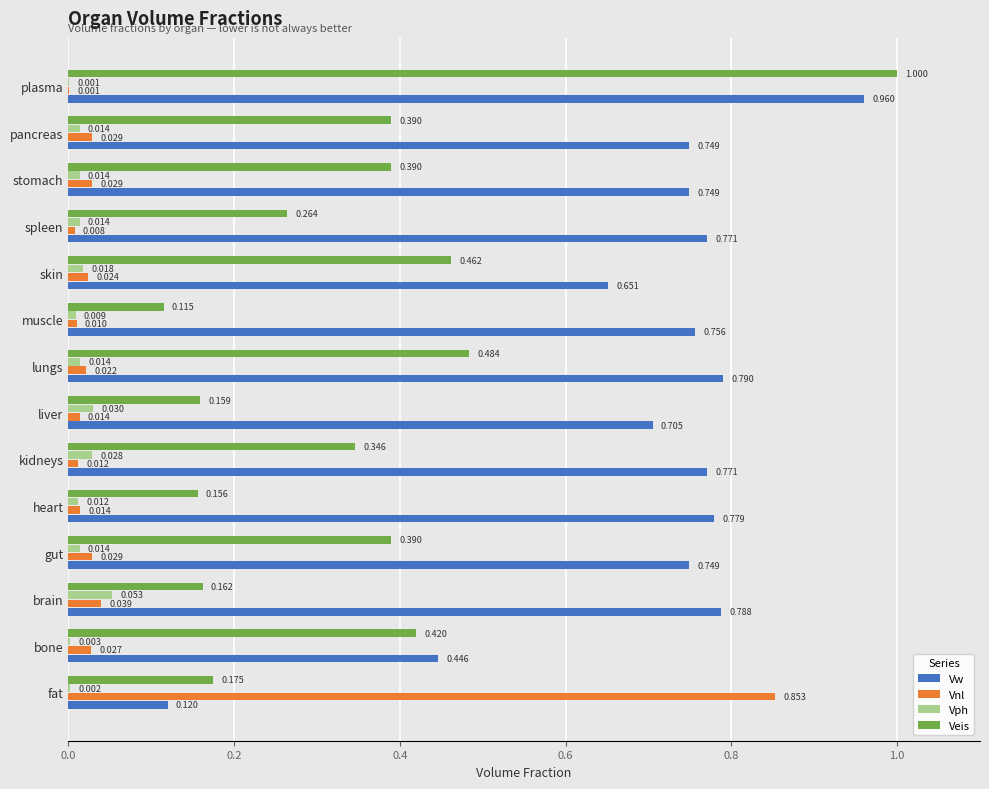

What is the greatest value displayed?

1.0